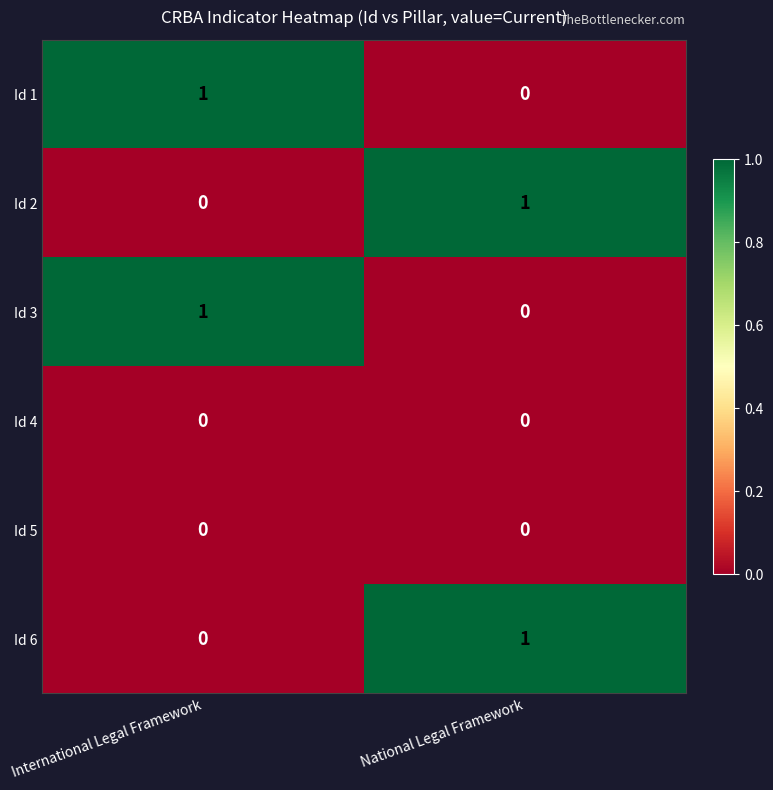

Where is Id 1 nearest to the value 0?

National Legal Framework